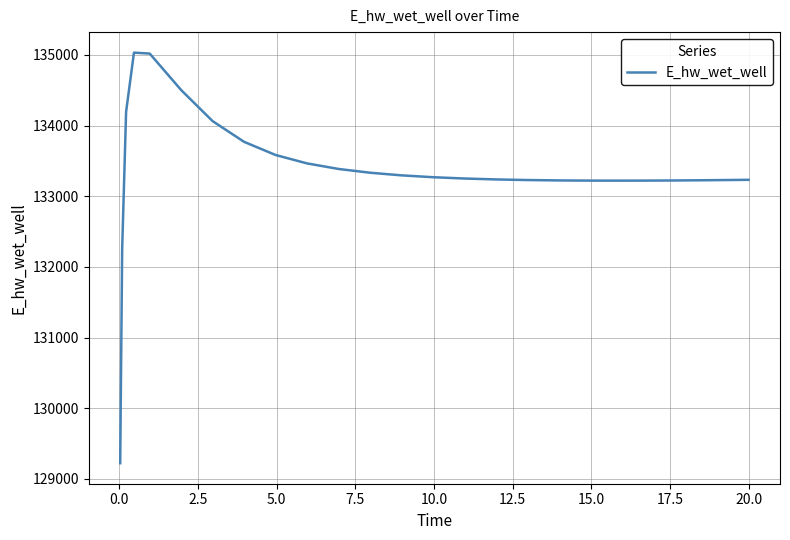

What is the difference between the second highest and minimum values?

5799.0